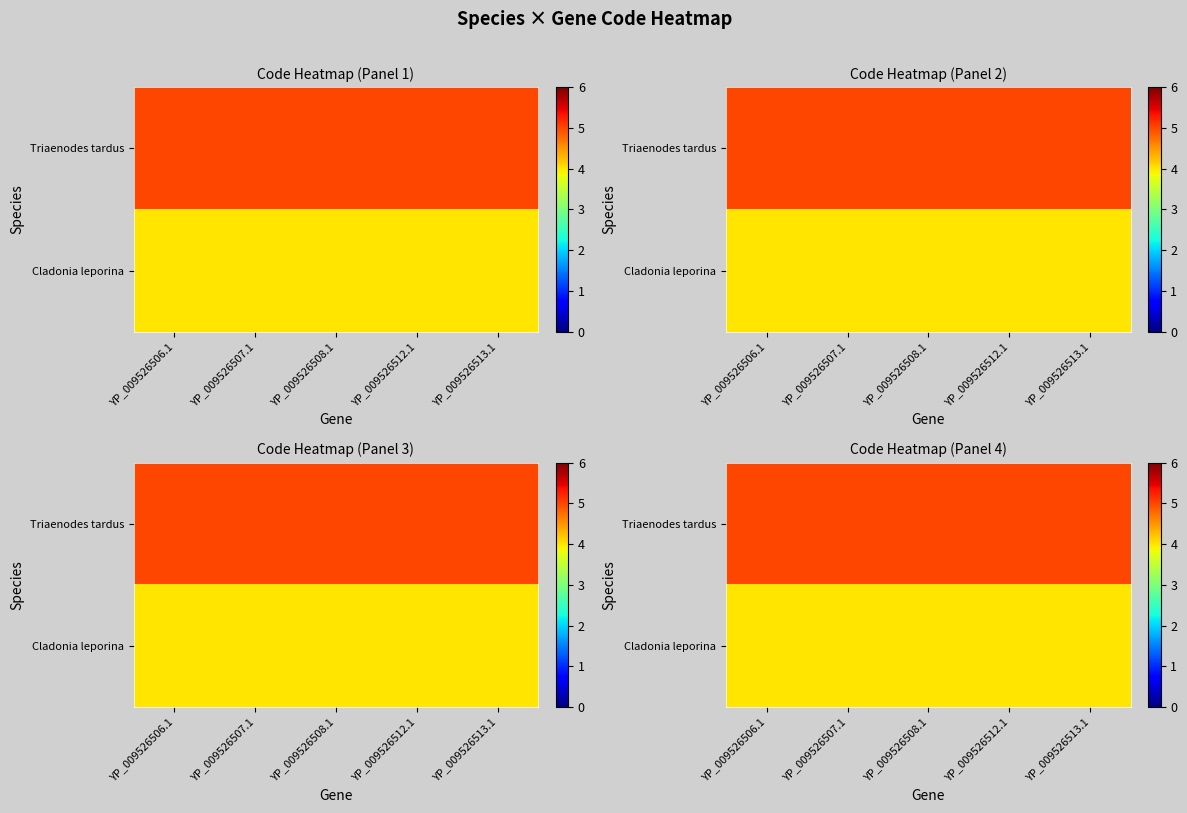

Rank the series by their average value, from highest to lowest.

Triaenodes tardus, Cladonia leporina